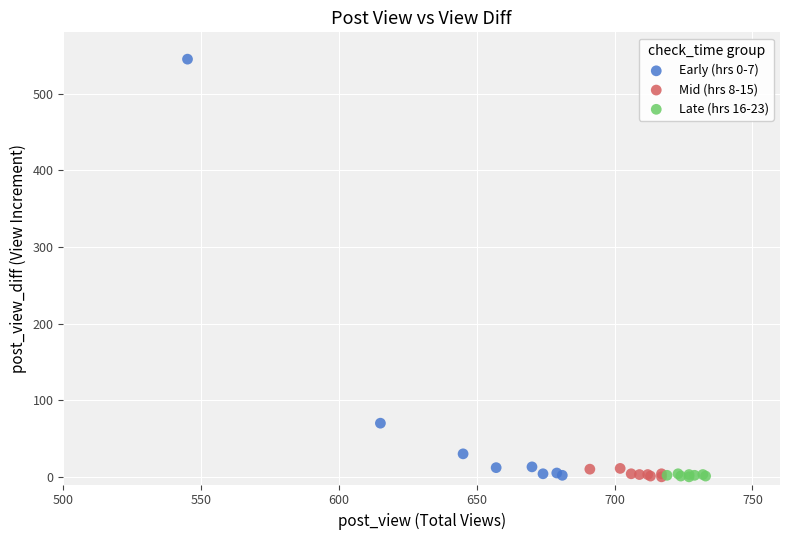

Which series contains the highest Y value?

Early (hrs 0-7)